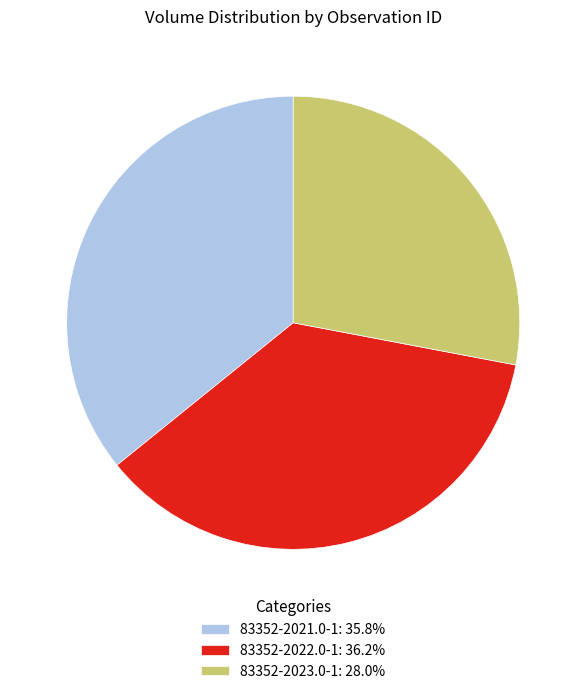

Approximately how many times larger is the value at 83352-2022.0-1: 36.2% compared to 83352-2023.0-1: 28.0%?

1.3